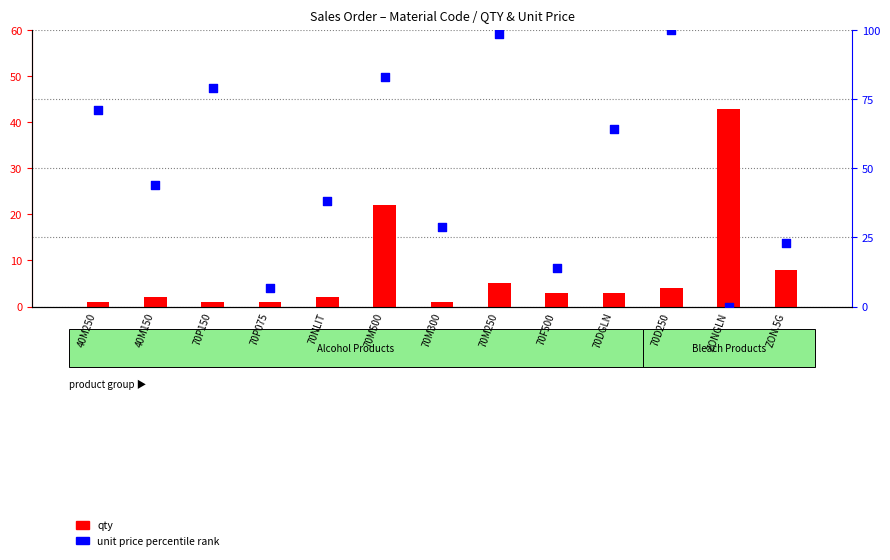

At which category is the sum across all series the highest?

70M500